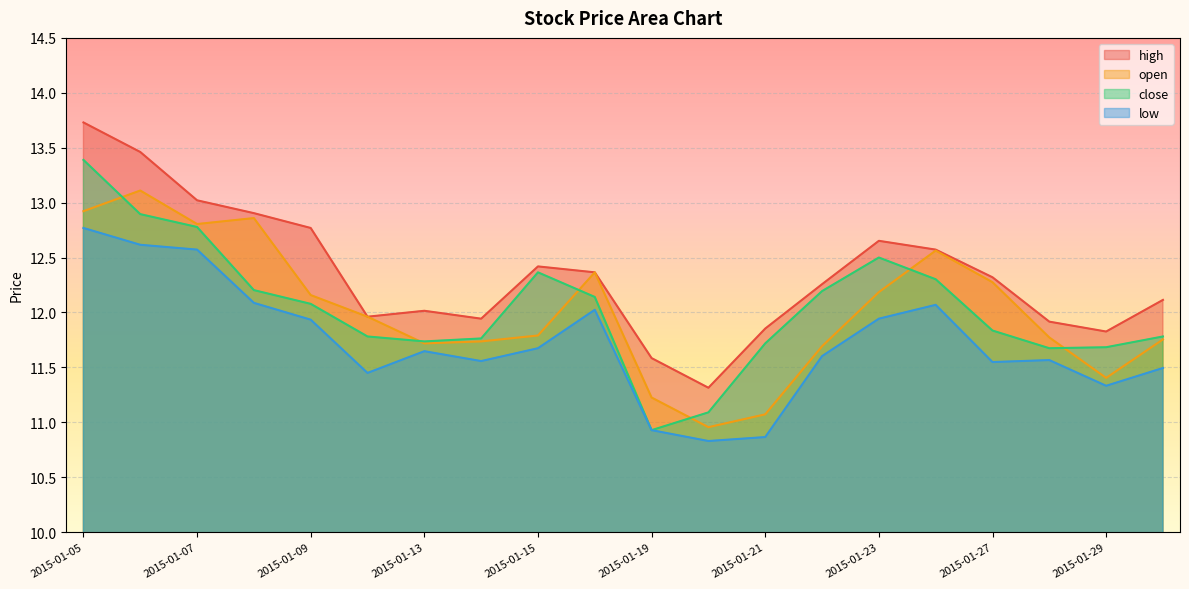

What is the sum of the close values at 2015-01-23 and 2015-01-08?

24.7